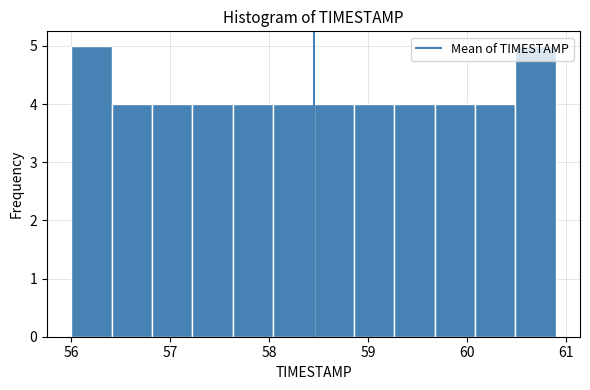

Reading left to right, list every bar in this chart as the range it spans on the x-axis followed by its height. Neither the bar edges nor the heights are printed on the chart, so give them approximately, as read against the axes.

56.0 to 56.4: 5
56.4 to 56.8: 4
56.8 to 57.2: 4
57.2 to 57.6: 4
57.6 to 58.0: 4
58.0 to 58.5: 4
58.5 to 58.9: 4
58.9 to 59.3: 4
59.3 to 59.7: 4
59.7 to 60.1: 4
60.1 to 60.5: 4
60.5 to 60.9: 5